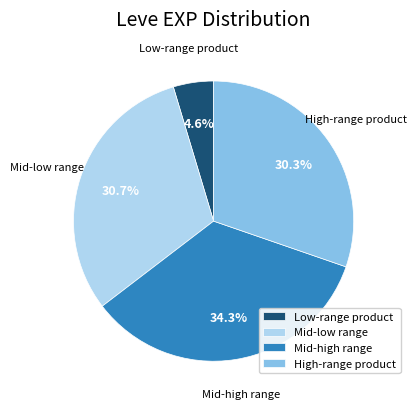

Is there a majority slice in this chart?

No